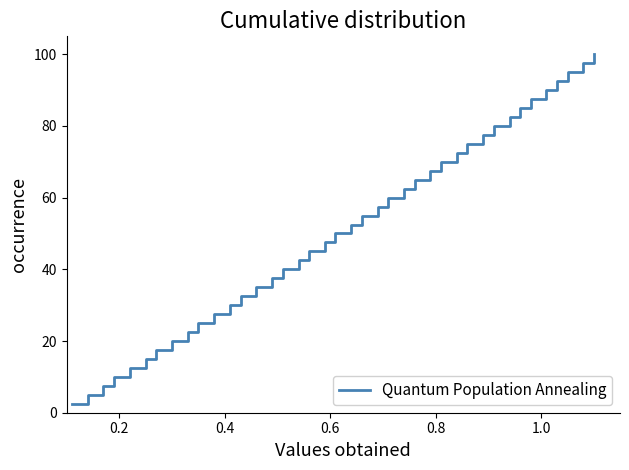

What is the maximum value shown in the chart?

100.0